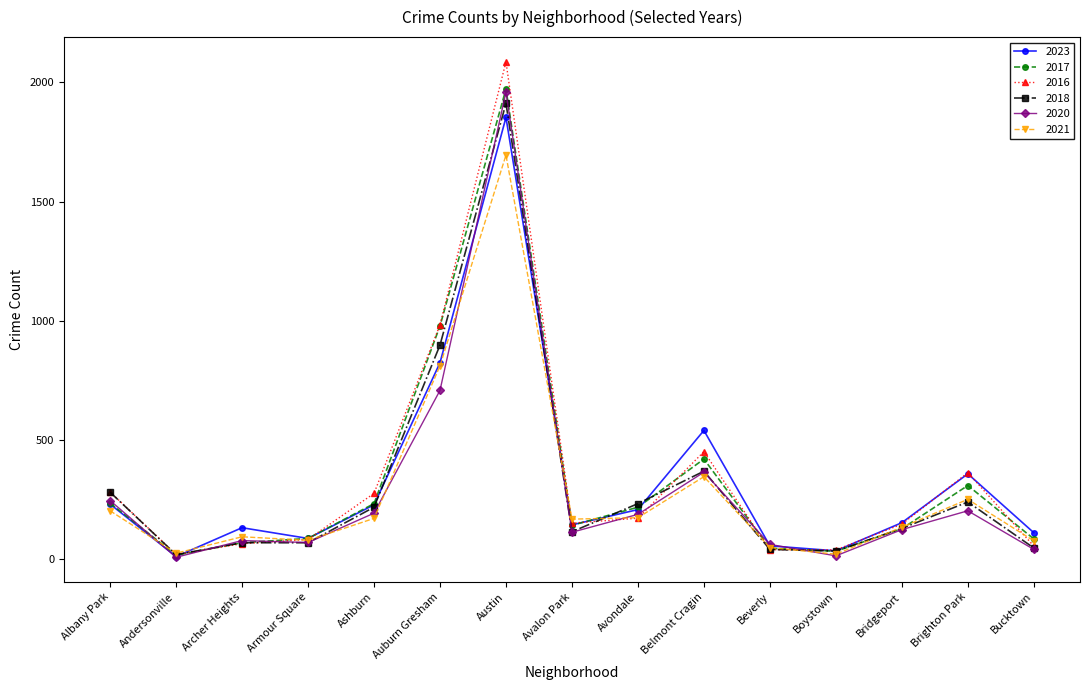

What is the spread (max minus min) of values at Avalon Park?

55